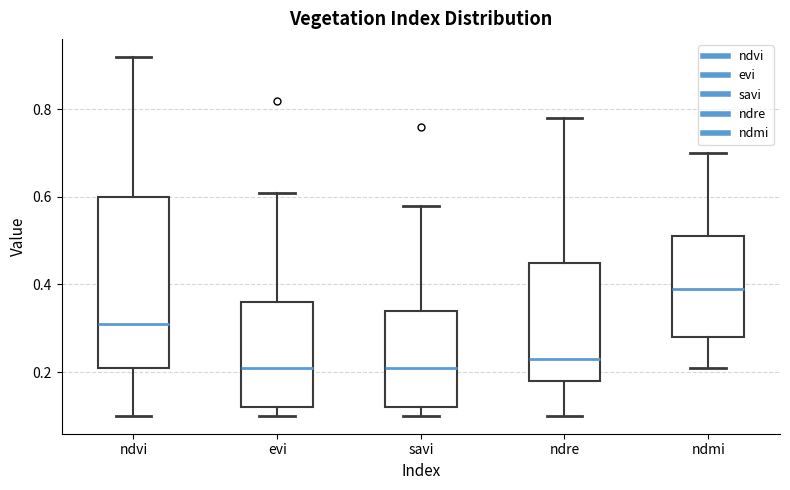

Where does the median line of the box for ndre sit on the y-axis? The values are not printed on the chart, so give them approximately, as read against the axis.

0.24